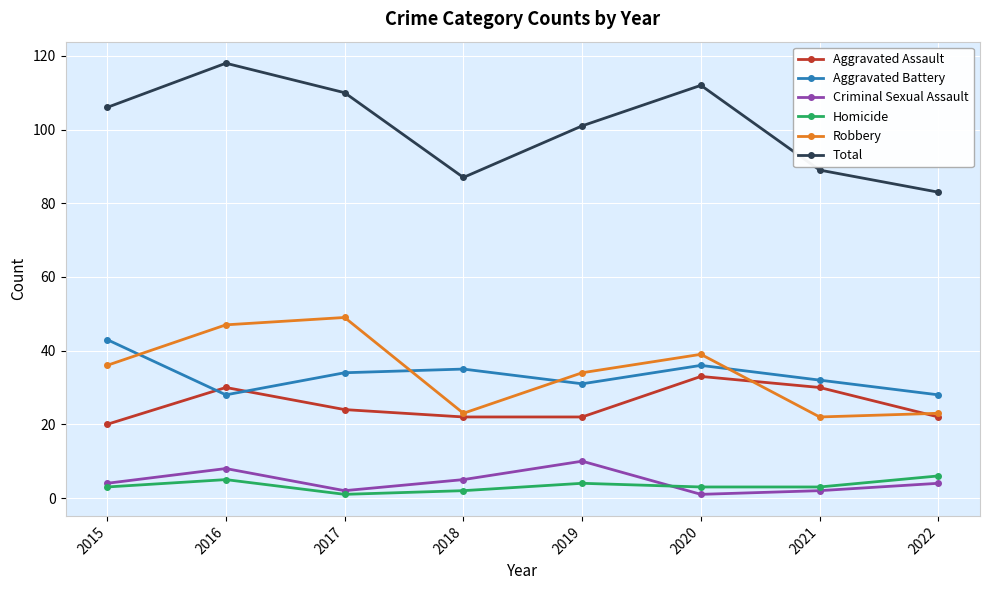

What is the sum of all Total values?

806